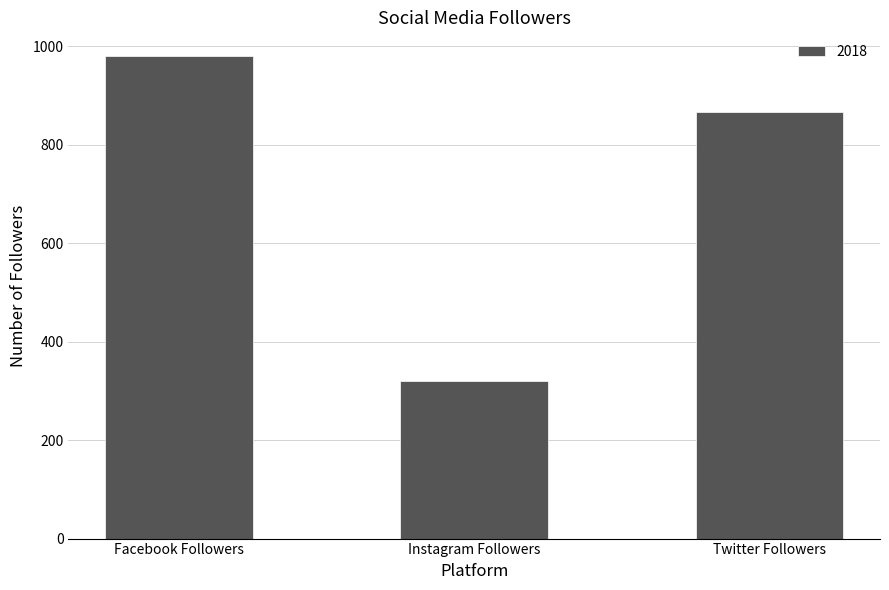

How many bars are there in total?

3